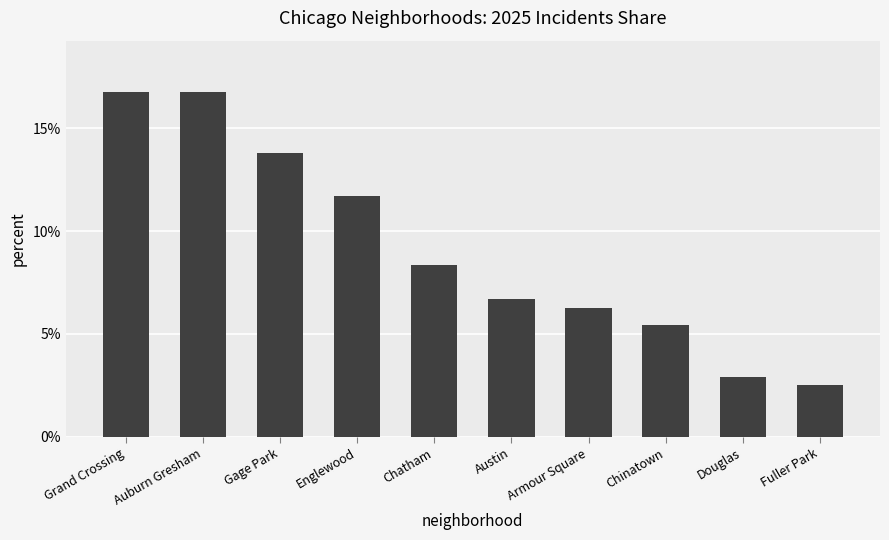

What is the label of the 8th bar from the left?

Chinatown